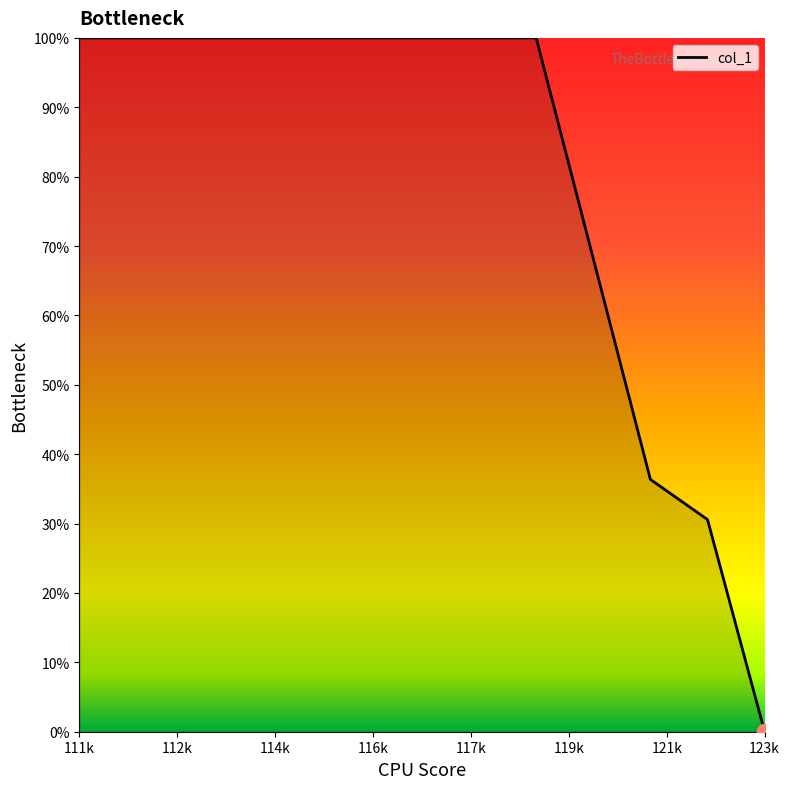

What is the maximum value shown in the chart?

100.0